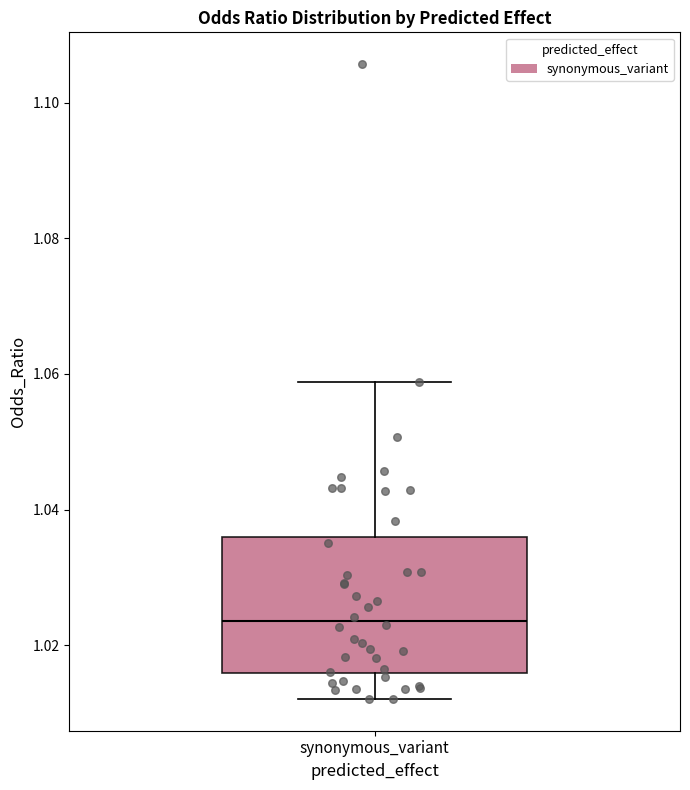

Where does the lower whisker of the box for synonymous_variant end on the y-axis? The values are not printed on the chart, so give them approximately, as read against the axis.

1.012